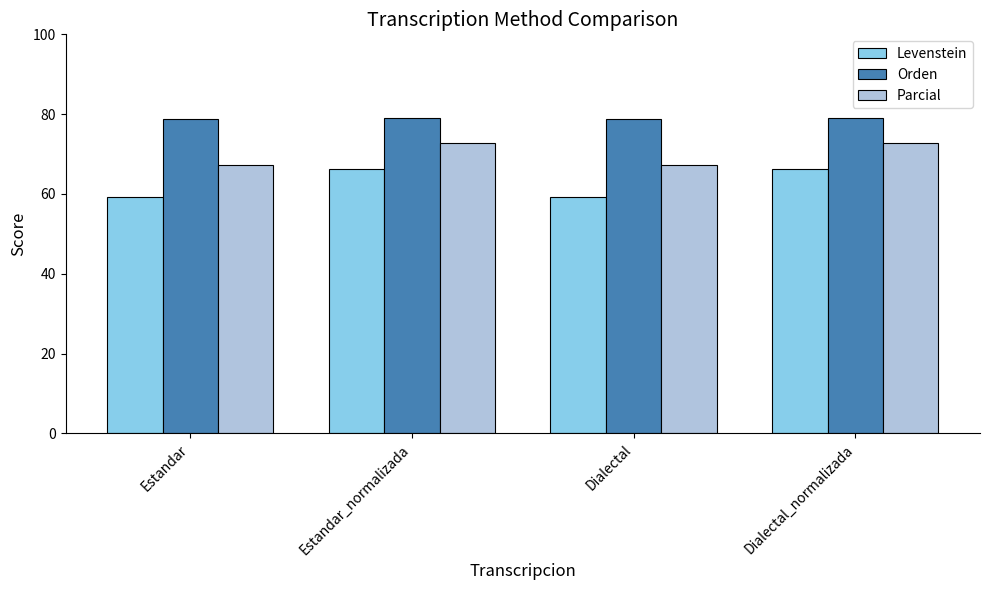

Read the Parcial value at Dialectal.

67.3